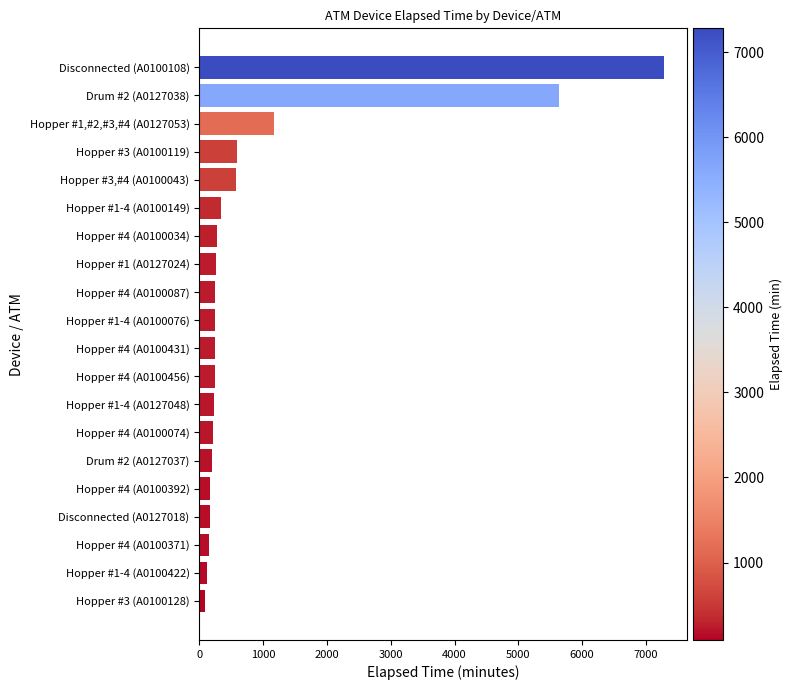

What is the label of the 18th bar from the bottom?

Hopper #1,#2,#3,#4 (A0127053)